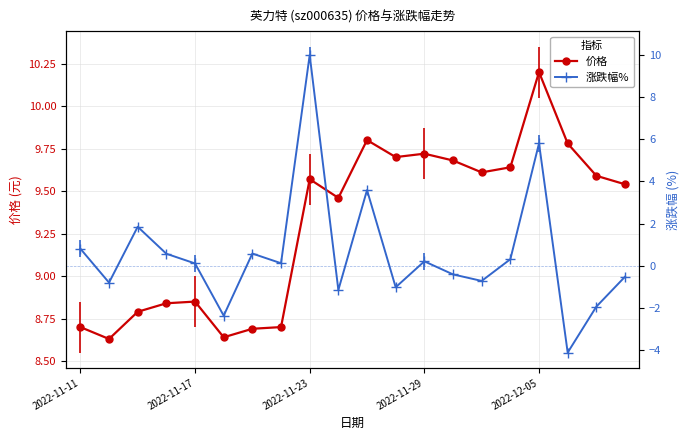

Which series ends up on top after the final intersection of 价格 and 涨跌幅%?

价格